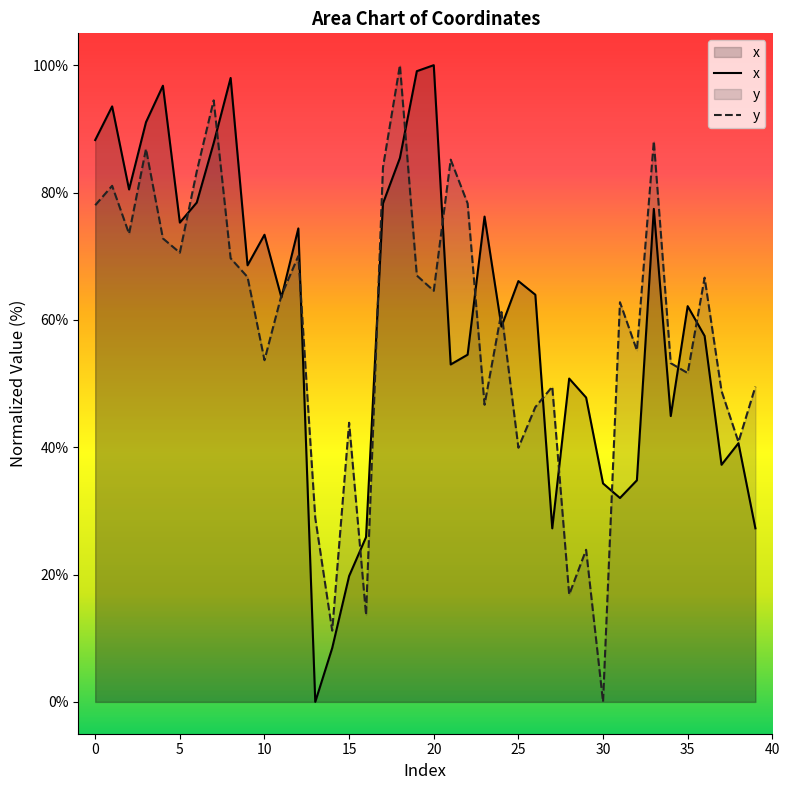

Which series ends up on top after the final intersection of x and y?

y